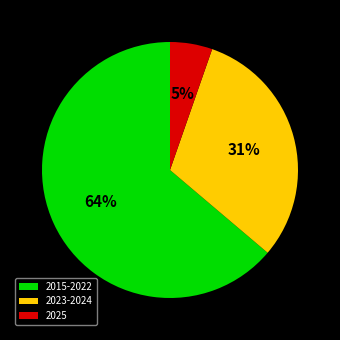

Does 2015-2022 represent more than half of the total?

Yes